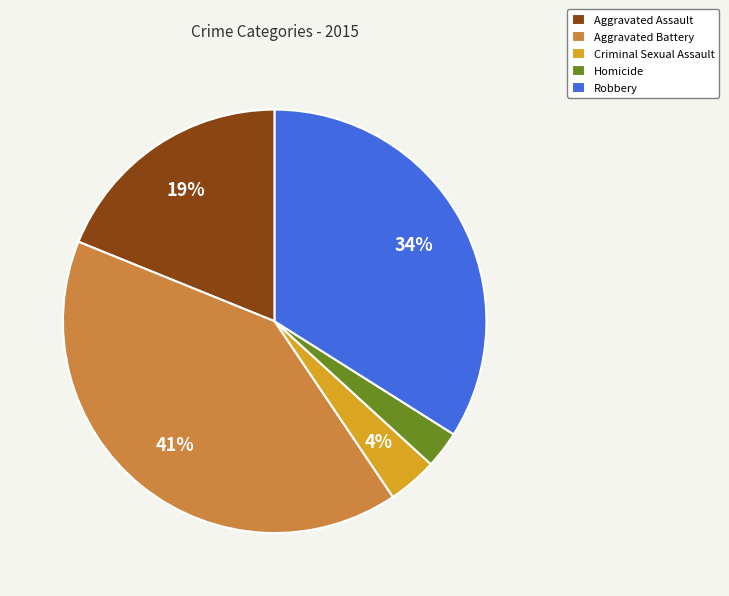

What percentage is the Aggravated Battery slice, to the nearest percent?

41%